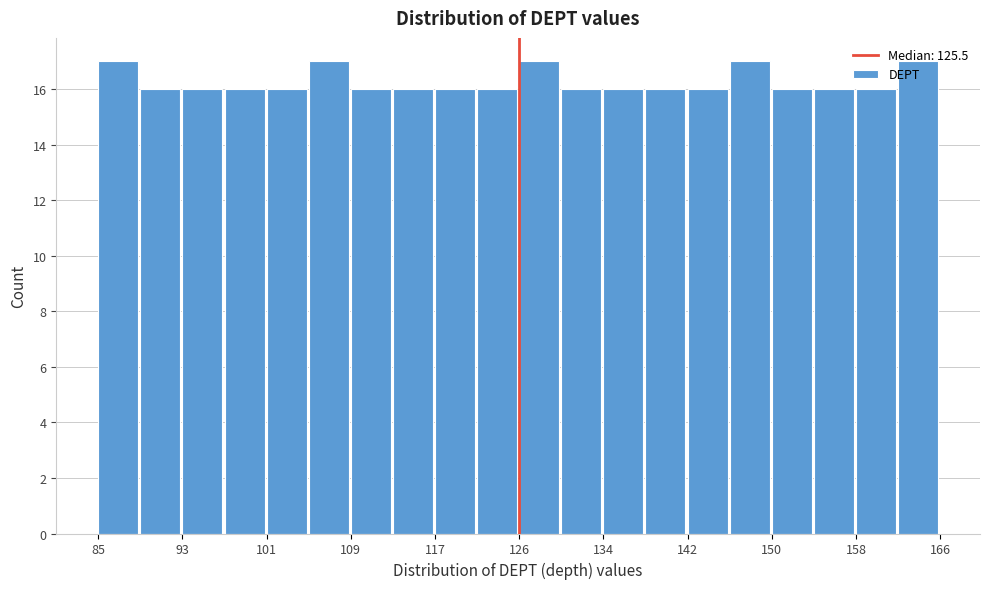

Reading left to right, transcribe this chart: for each bar, give the range it covers on the x-axis and its height. Neither the bar edges nor the heights are printed on the chart, so give them approximately, as read against the axes.

85 to 89: 17
89 to 93: 16
93 to 97: 16
97 to 101: 16
101 to 105: 16
105 to 109: 17
109 to 113: 16
113 to 117: 16
117 to 121: 16
121 to 126: 16
126 to 130: 17
130 to 134: 16
134 to 138: 16
138 to 142: 16
142 to 146: 16
146 to 150: 17
150 to 154: 16
154 to 158: 16
158 to 162: 16
162 to 166: 17